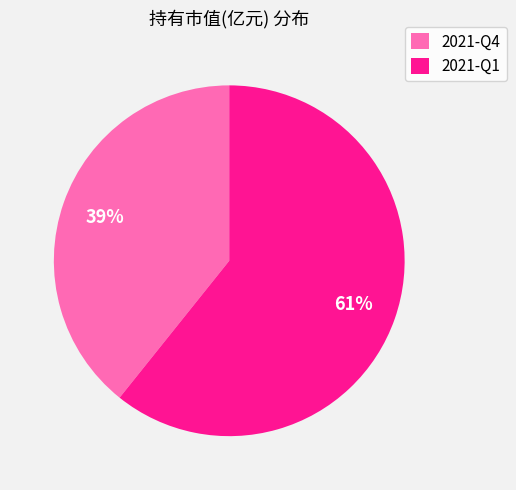

True or false: 2021-Q1 accounts for 61% of the total.

True